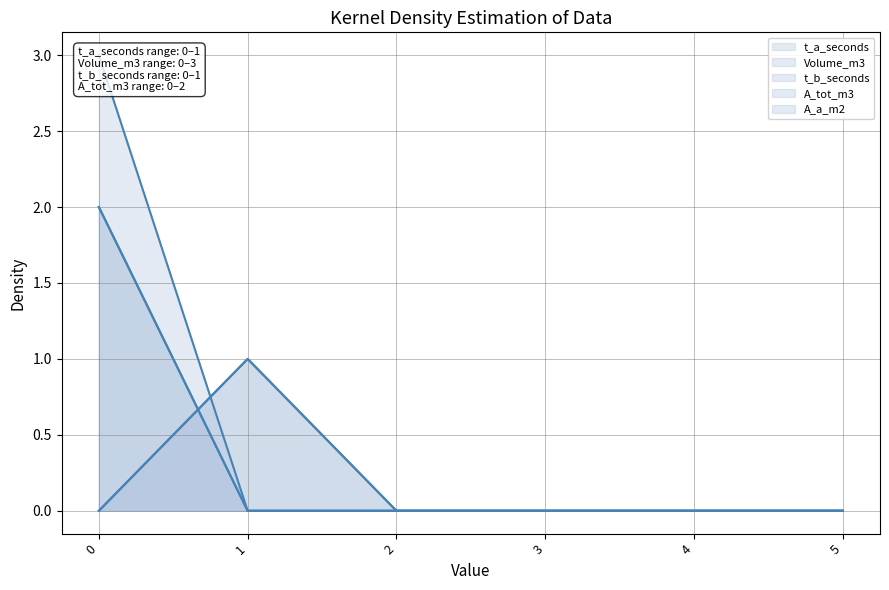

Count the t_a_seconds values in the range 0 to 1.

6